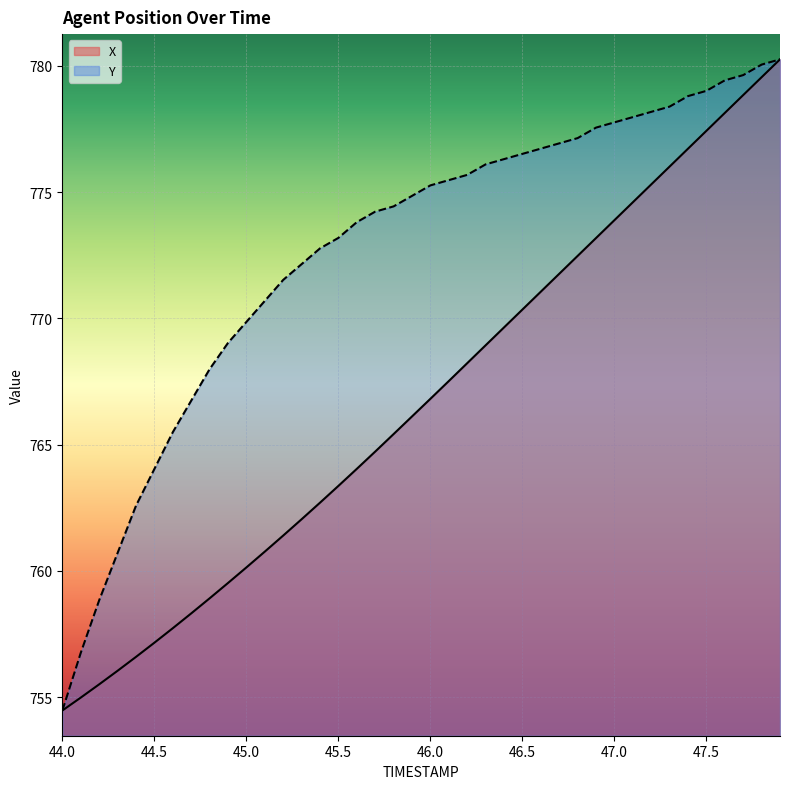

Reading right to left, extract all data points from this chart.

X: 780.3	779.6	778.8	778.1	777.4	776.7	776.0	775.3	774.6	773.9	773.2	772.5	771.8	771.1	770.4	769.6	768.9	768.2	767.5	766.8	766.1	765.4	764.7	764.0	763.4	762.7	762.0	761.4	760.8	760.1	759.5	758.9	758.3	757.7	757.2	756.6	756.0	755.5	755.0	754.5
Y: 780.3	780.1	779.6	779.4	779.0	778.8	778.4	778.2	778.0	777.8	777.6	777.1	776.9	776.7	776.5	776.3	776.1	775.7	775.5	775.3	774.9	774.4	774.2	773.8	773.2	772.8	772.2	771.5	770.7	769.9	769.0	768.0	766.7	765.5	764.0	762.6	760.7	758.8	756.8	754.5